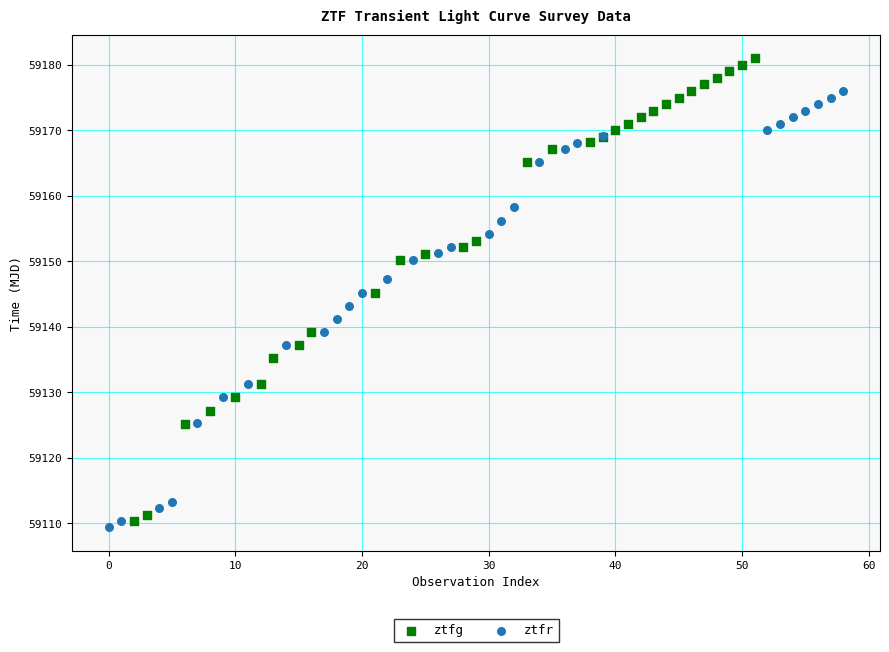

Which series reaches the maximum Y coordinate?

ztfg